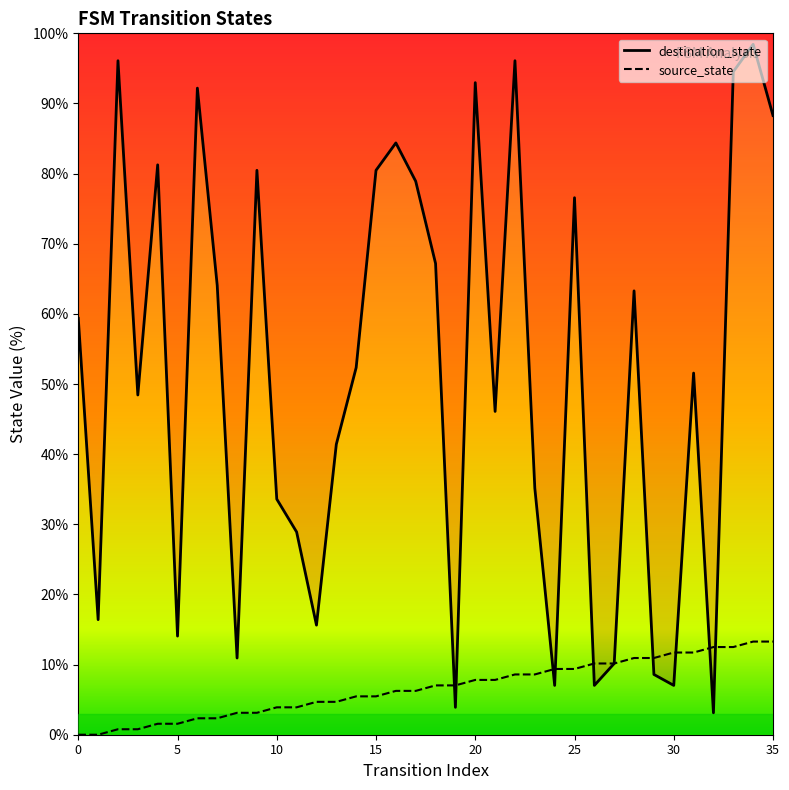

After their last crossing, which series has the higher values: source_state or destination_state?

destination_state